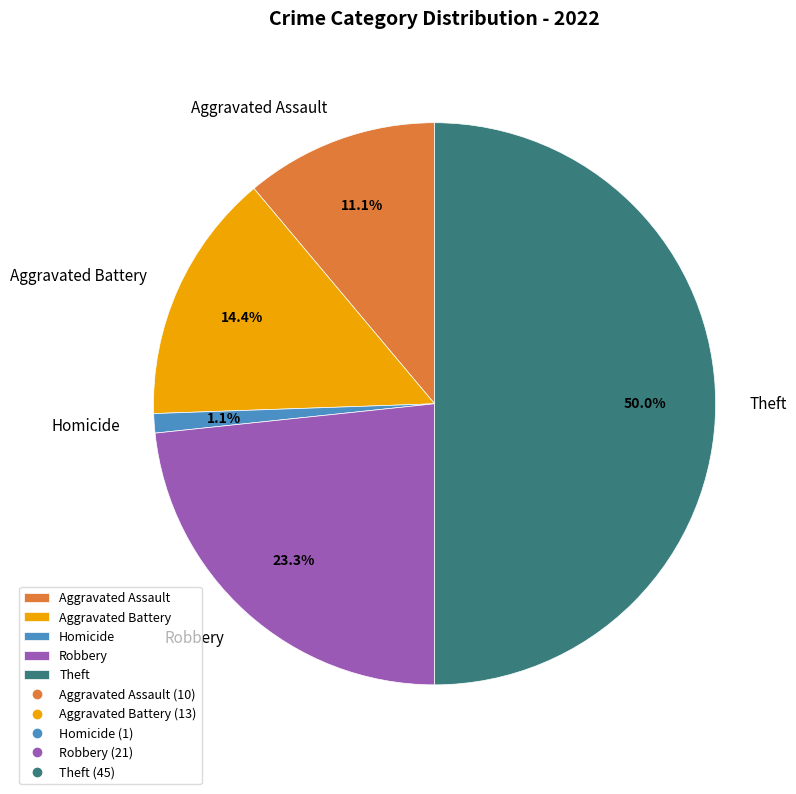

To the nearest percent, what is the difference between the largest and smallest slice percentages?

49%